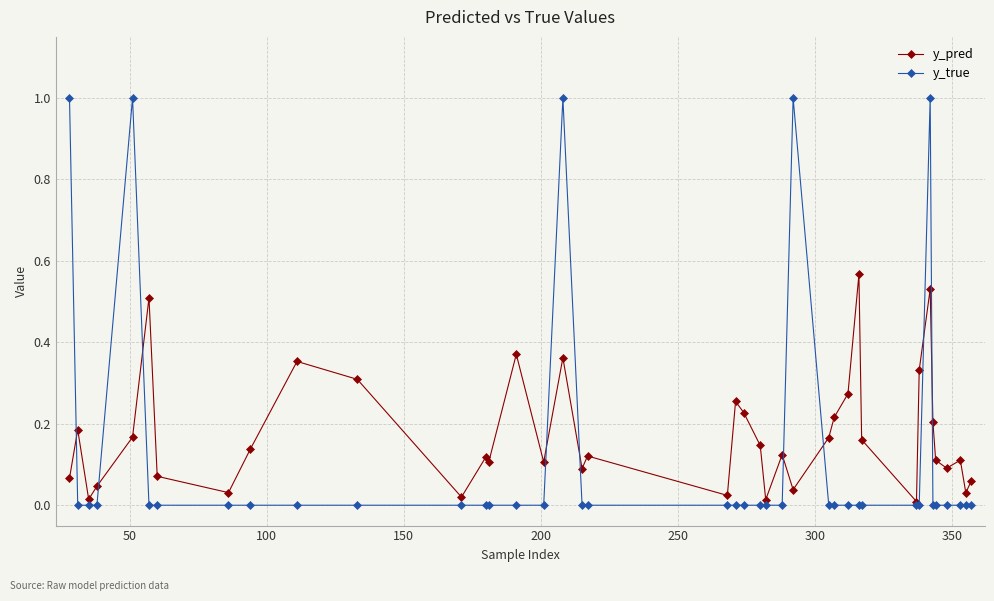

True or false: y_true and y_pred intersect in this chart.

True